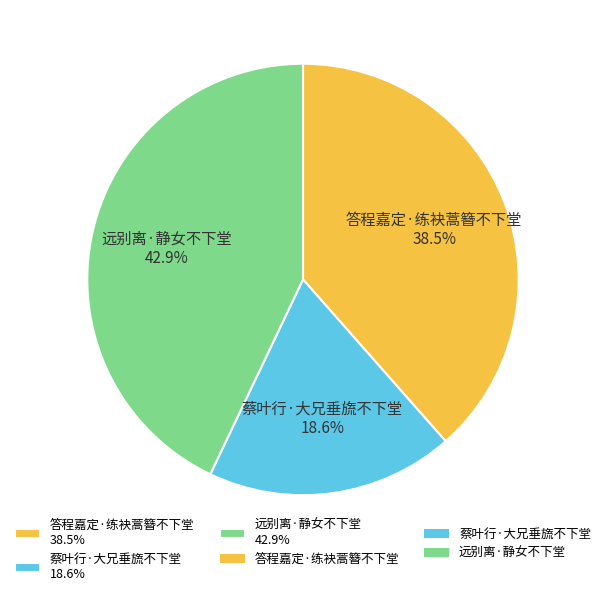

What is the smallest slice in the pie chart?

蔡叶行·大兄垂旒不下堂